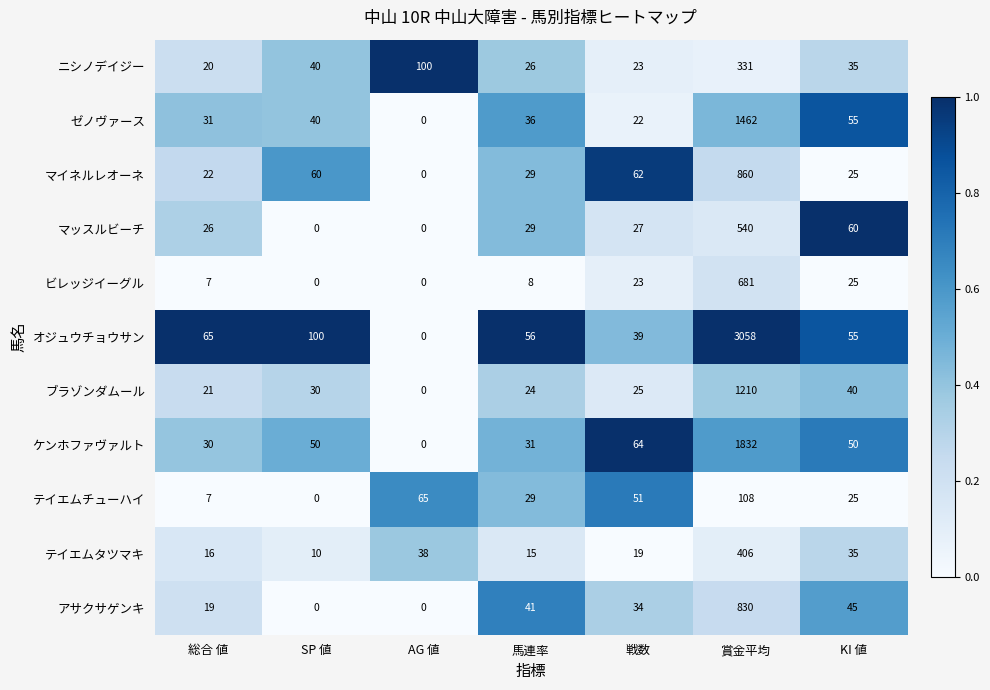

Which series has the widest spread of values?

オジュウチョウサン